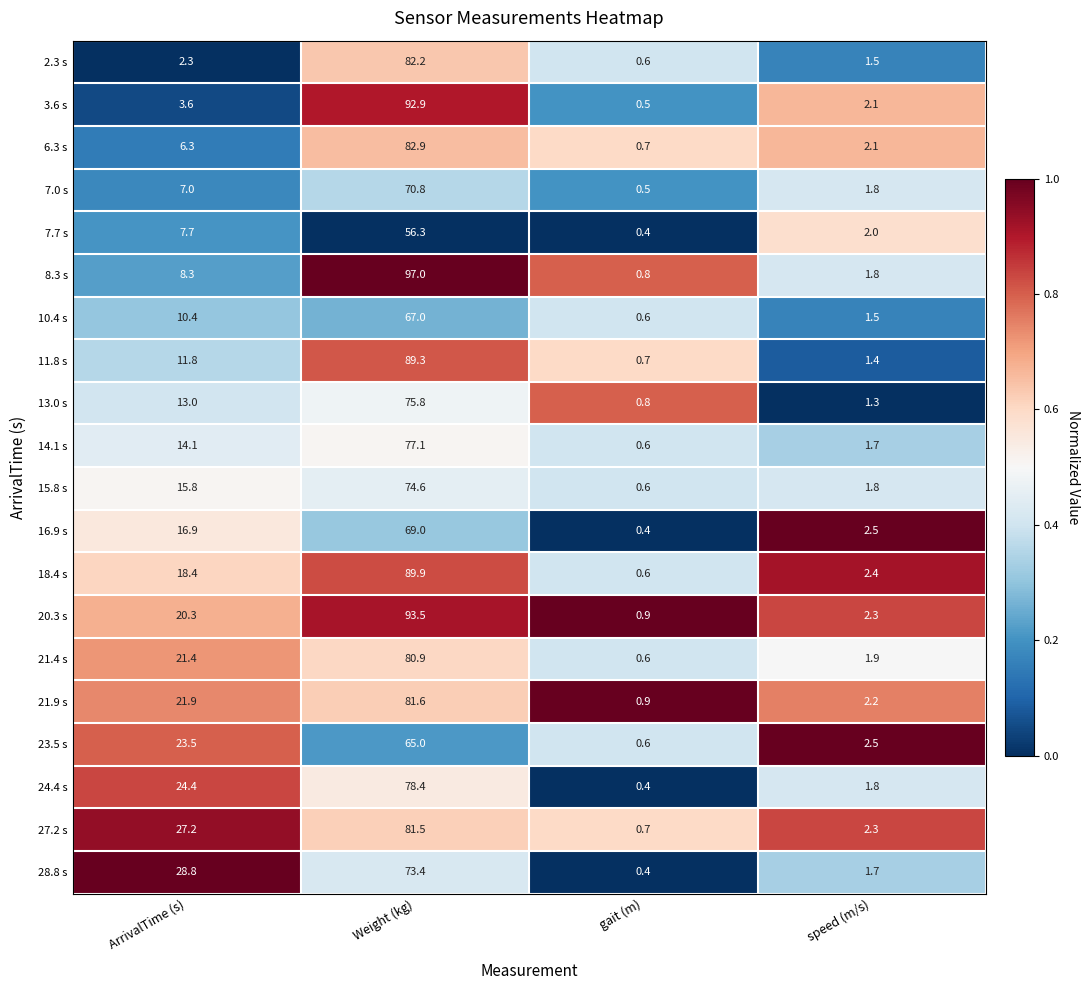

What is the difference between the 7.7 s values at Weight (kg) and ArrivalTime (s)?

48.6